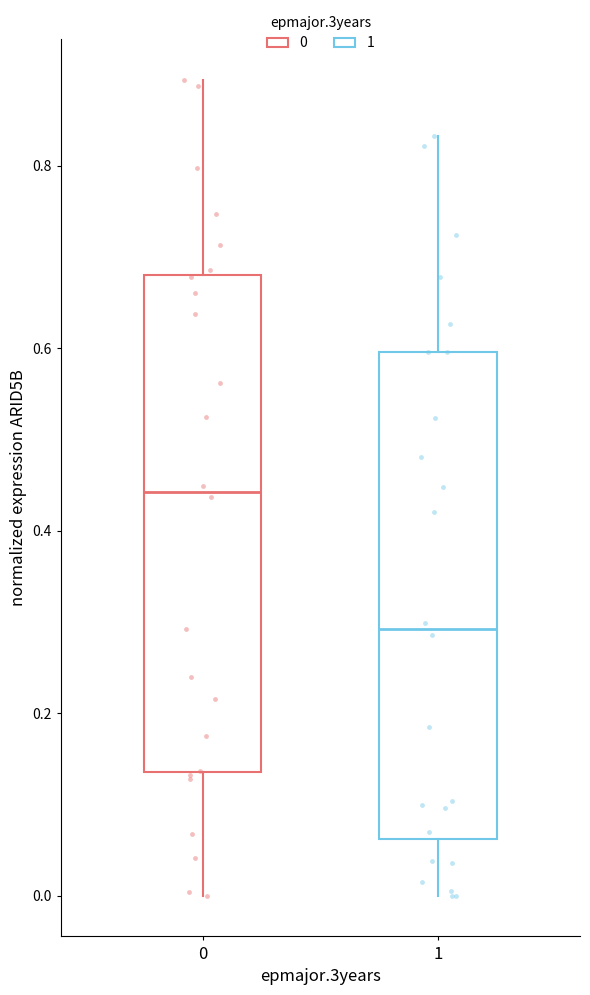

Which box has the highest median line?

0